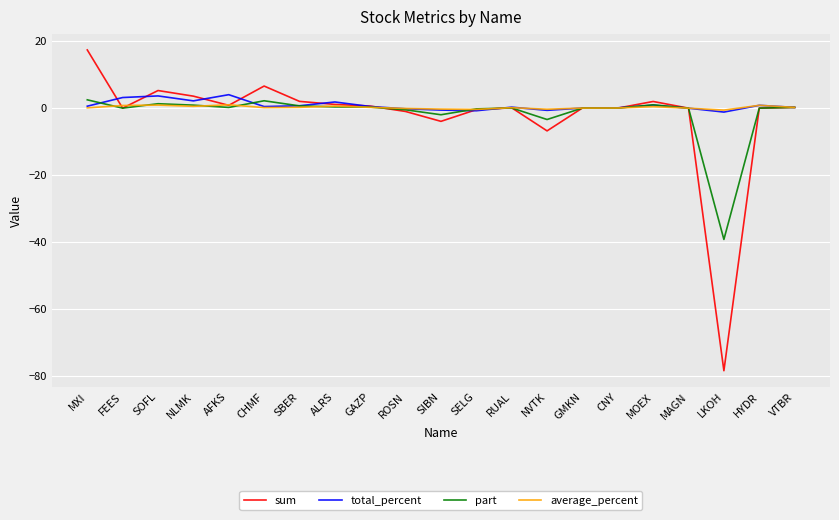

At which category does the chart reach its minimum across all series?

LKOH